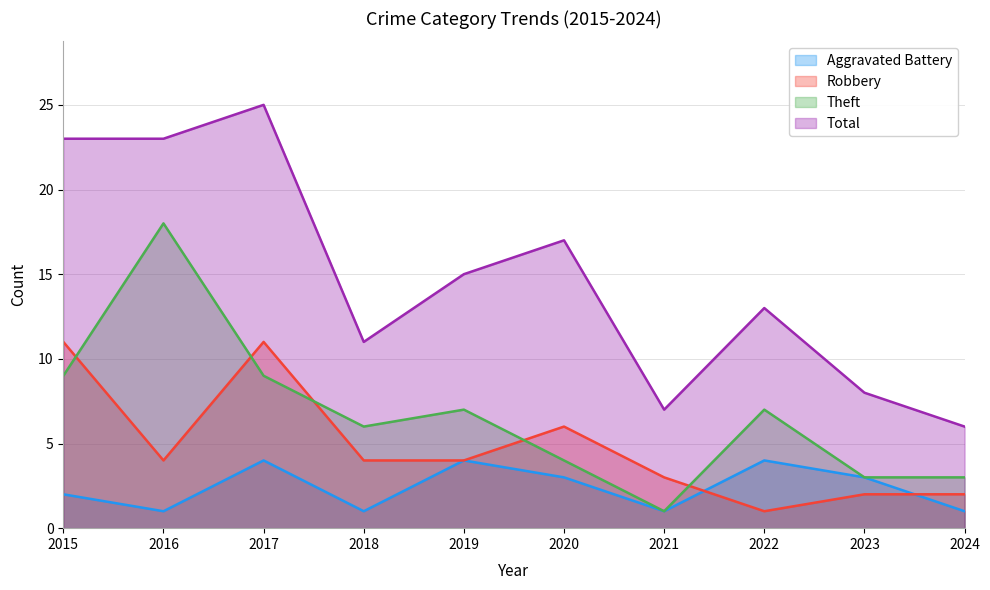

Which series has the largest total across all categories?

Total